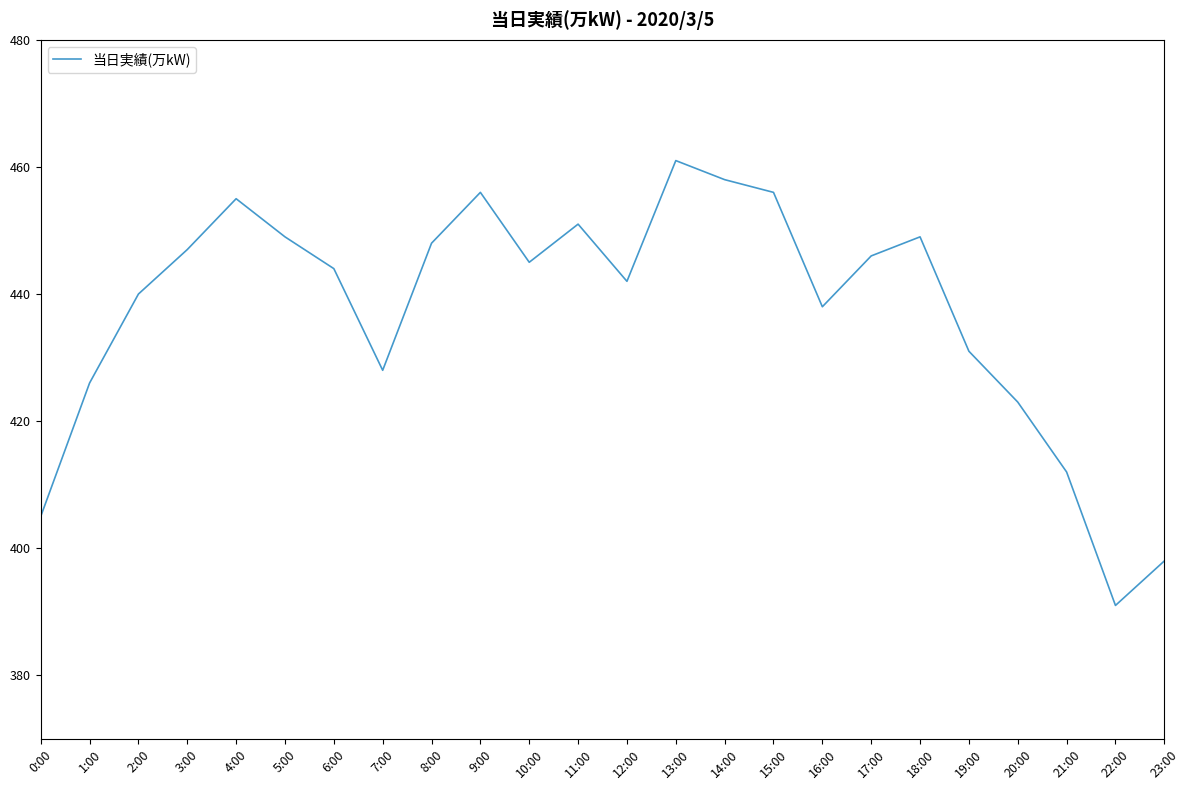

What is the average value?

437